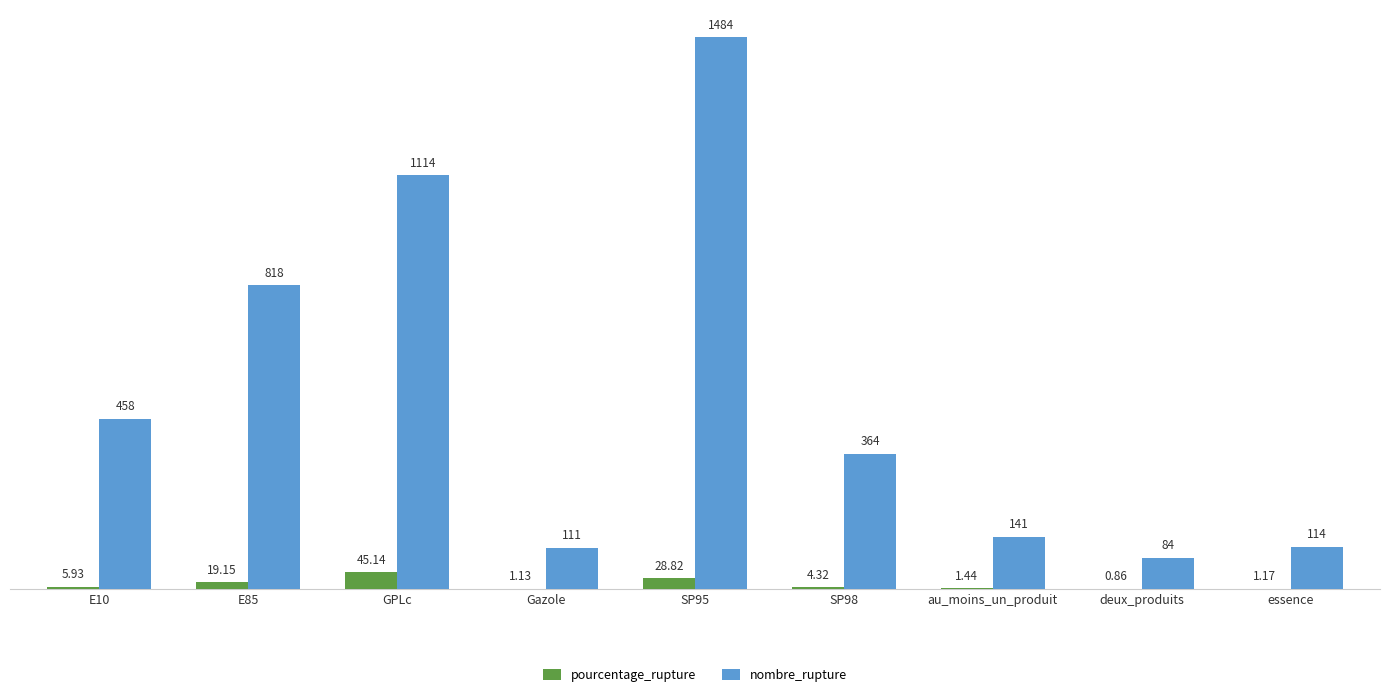

At which category is the sum across all series the highest?

SP95